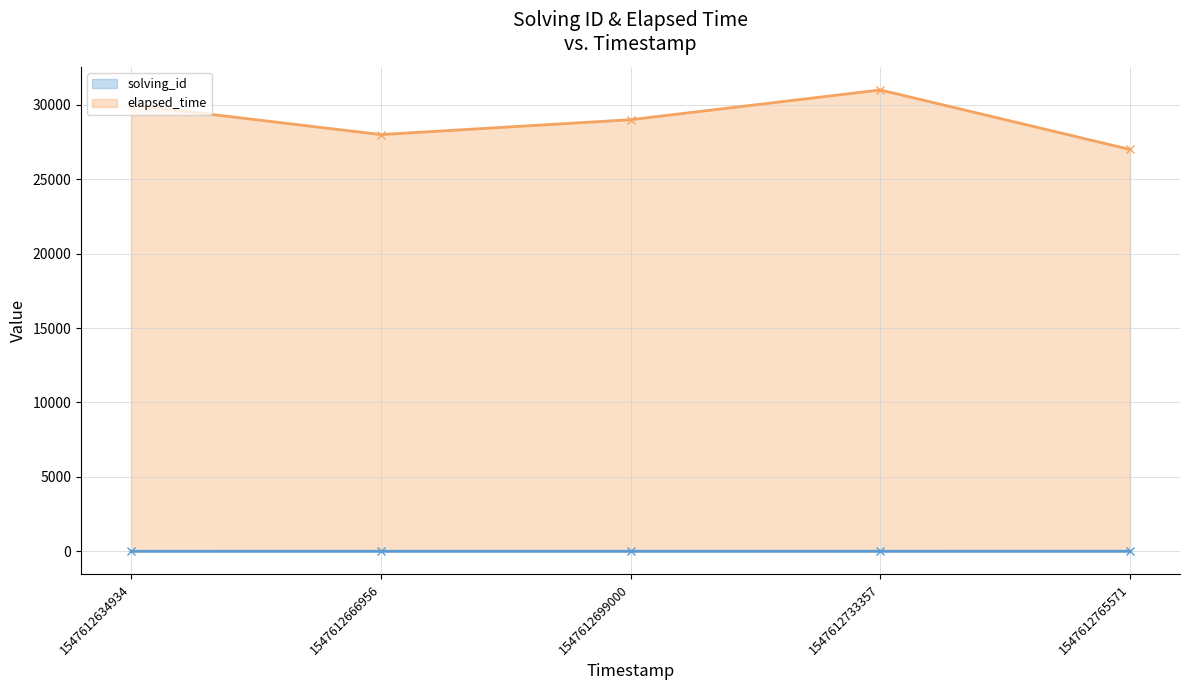

Reading left to right, transcribe all the data shown in this chart.

solving_id: 1547612634934=1	1547612666956=2	1547612699000=3	1547612733357=4	1547612765571=5
elapsed_time: 1547612634934=30000	1547612666956=28000	1547612699000=29000	1547612733357=31000	1547612765571=27000